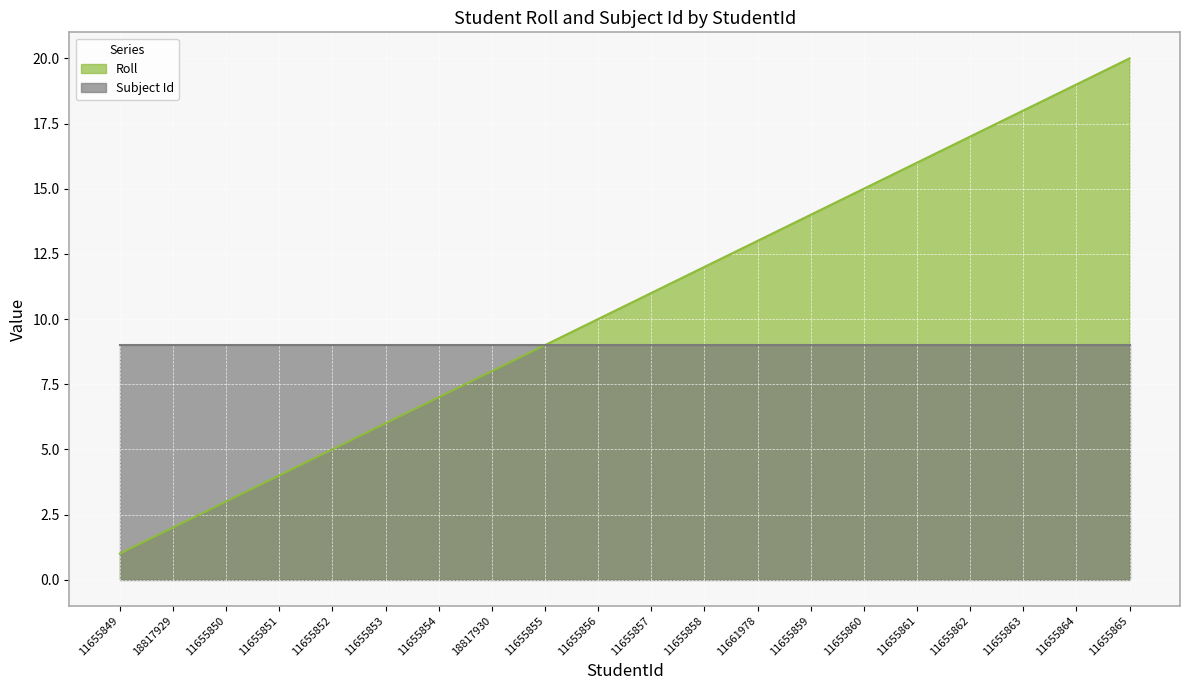

What is the difference between the maximum and second lowest values?

18